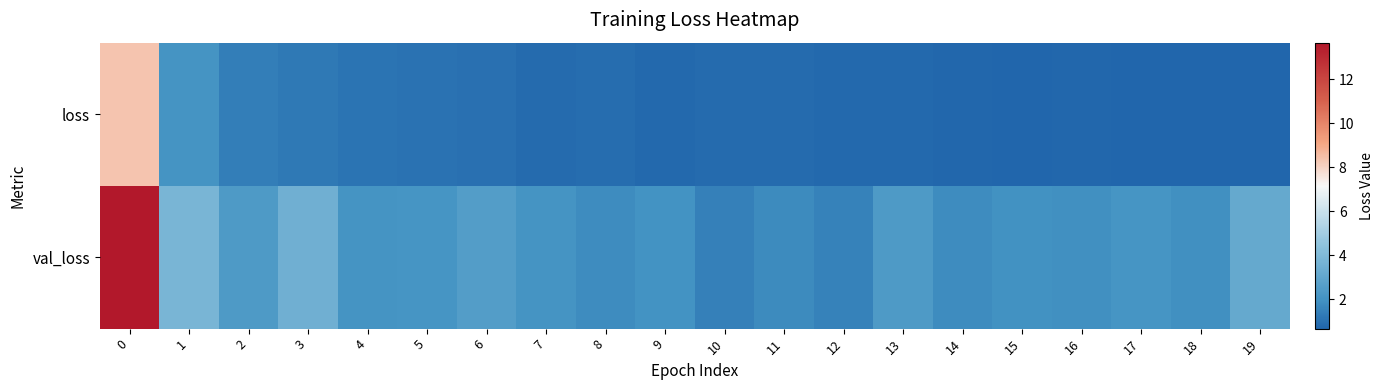

Rank the series at 17 from lowest to highest value.

loss, val_loss